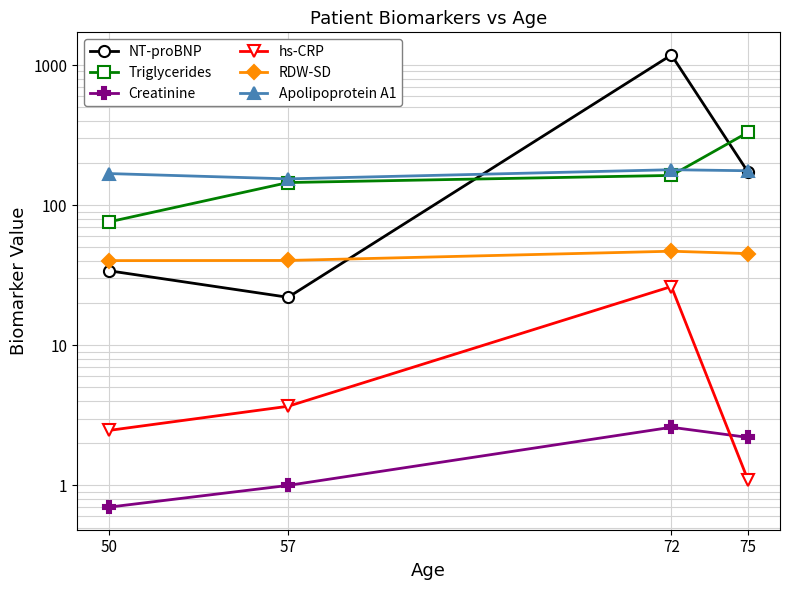

How many series are shown in this chart?

6